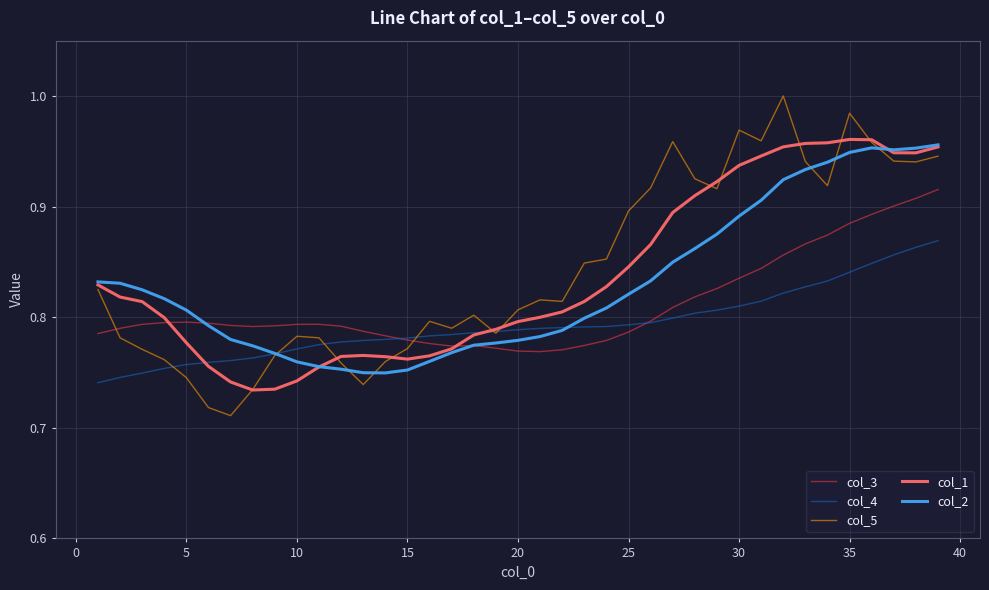

True or false: col_5 and col_2 cross at least once.

True